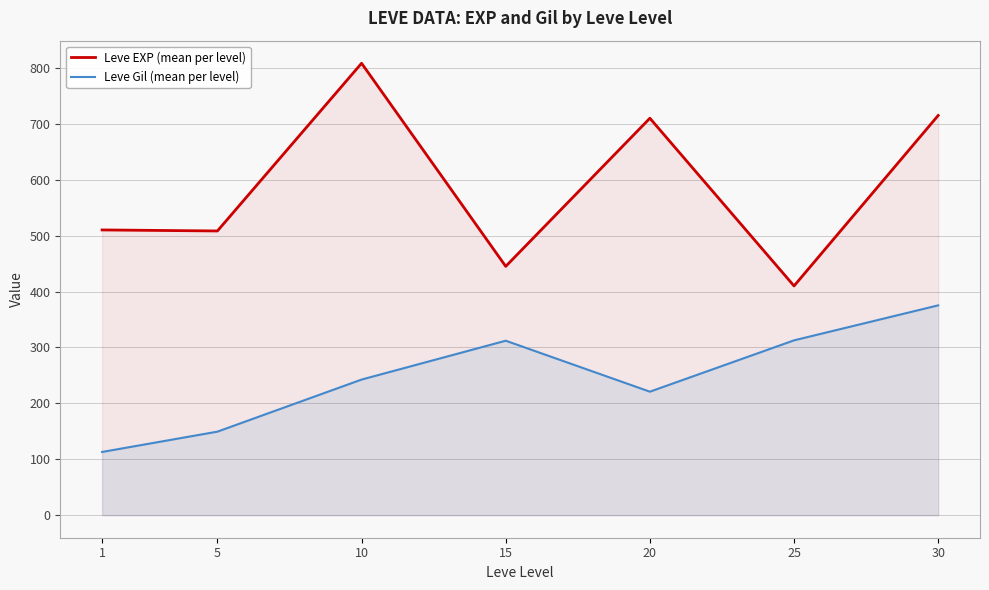

What is the value of the Leve EXP (mean per level) point at the 2nd from the left?

508.3